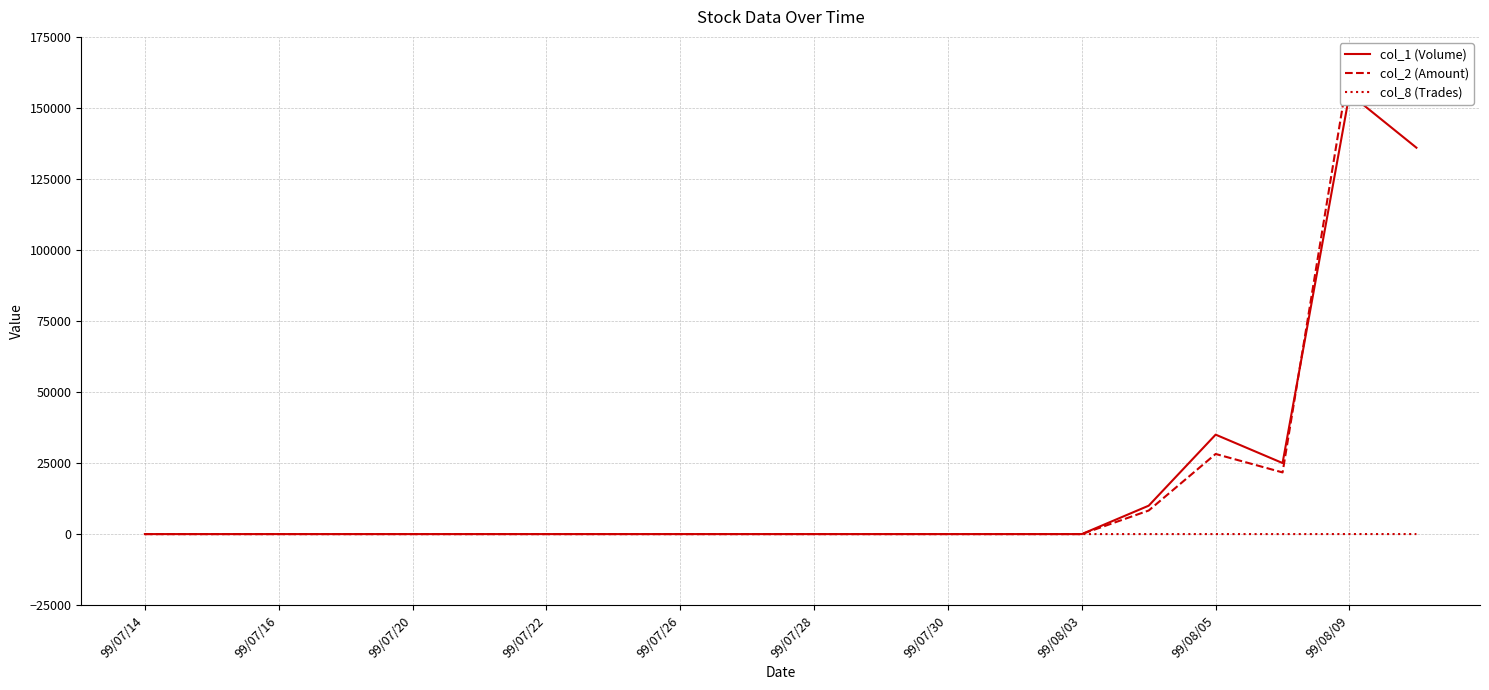

Between which two adjacent categories do col_2 (Amount) and col_1 (Volume) first intersect?

17 and 18